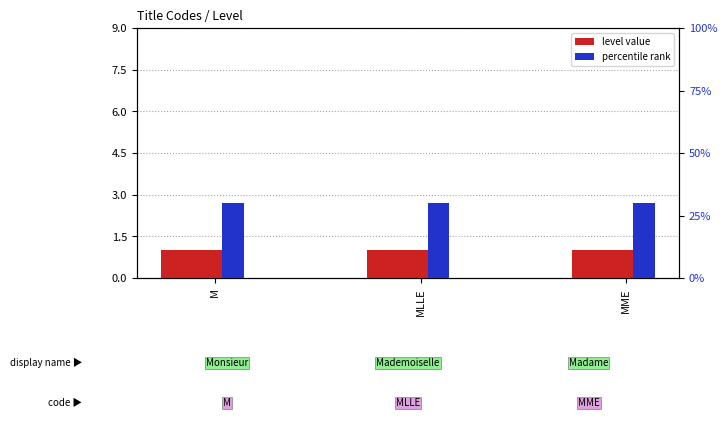

How many bars are there in each group?

2